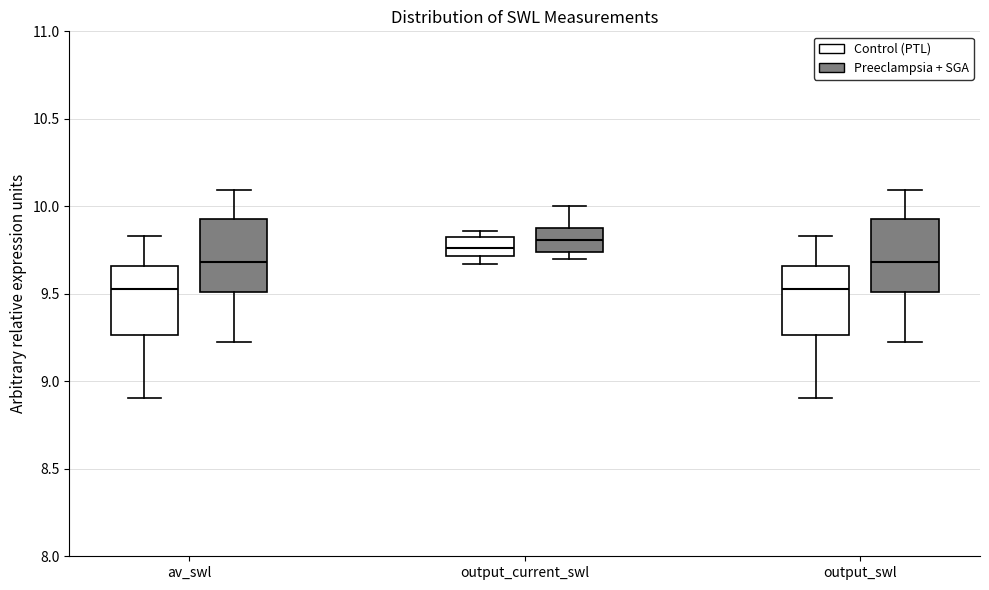

Reading left to right, transcribe this box plot: for each box, give where its median line is, the range the box spans, and where its two whiskers end, as read against the y-axis. The values are not printed on the chart, so give them approximately, as read against the axis.

av_swl (Control (PTL)): median 9.50, box 9.25 to 9.65, whiskers 8.90 to 9.85
av_swl (Preeclampsia + SGA): median 9.70, box 9.50 to 9.95, whiskers 9.25 to 10.10
output_current_swl (Control (PTL)): median 9.75, box 9.70 to 9.80, whiskers 9.65 to 9.85
output_current_swl (Preeclampsia + SGA): median 9.80, box 9.75 to 9.90, whiskers 9.70 to 10.00
output_swl (Control (PTL)): median 9.50, box 9.25 to 9.65, whiskers 8.90 to 9.85
output_swl (Preeclampsia + SGA): median 9.70, box 9.50 to 9.95, whiskers 9.25 to 10.10